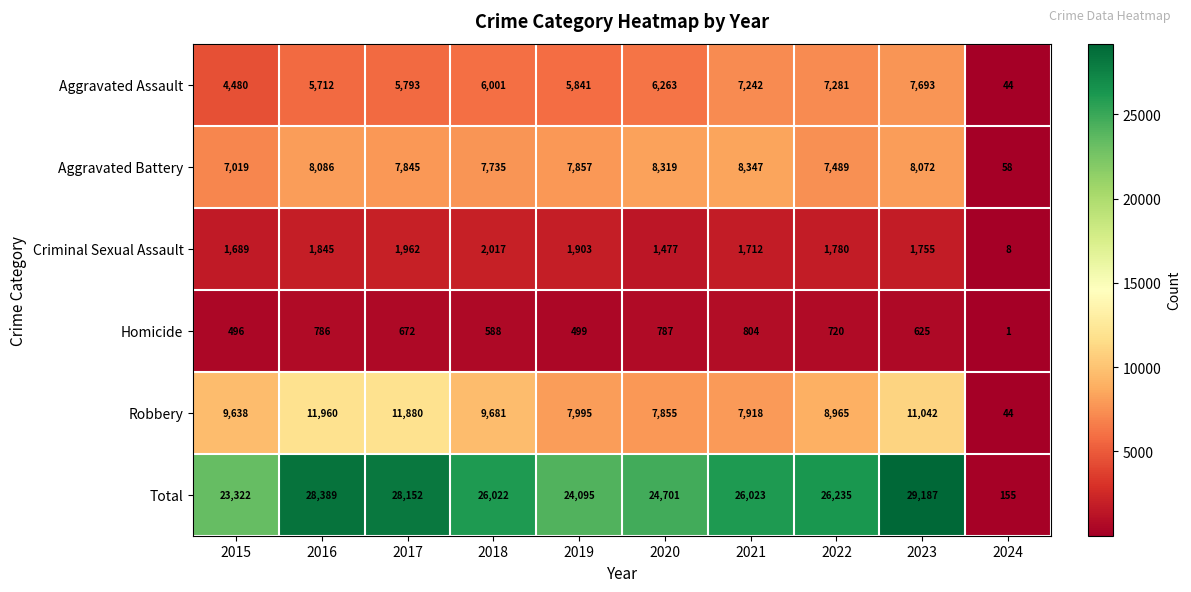

Rank the categories by Total value from lowest to highest.

2024, 2015, 2019, 2020, 2018, 2021, 2022, 2017, 2016, 2023